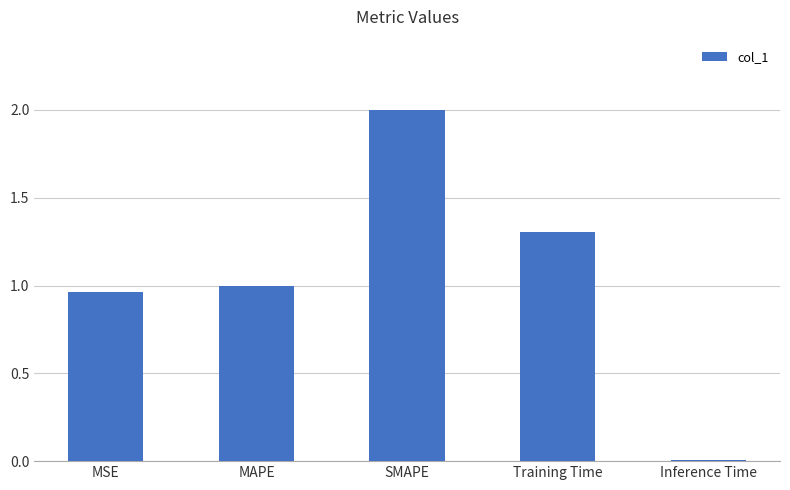

List the labels in order of value, smallest first.

Inference Time, MSE, MAPE, Training Time, SMAPE